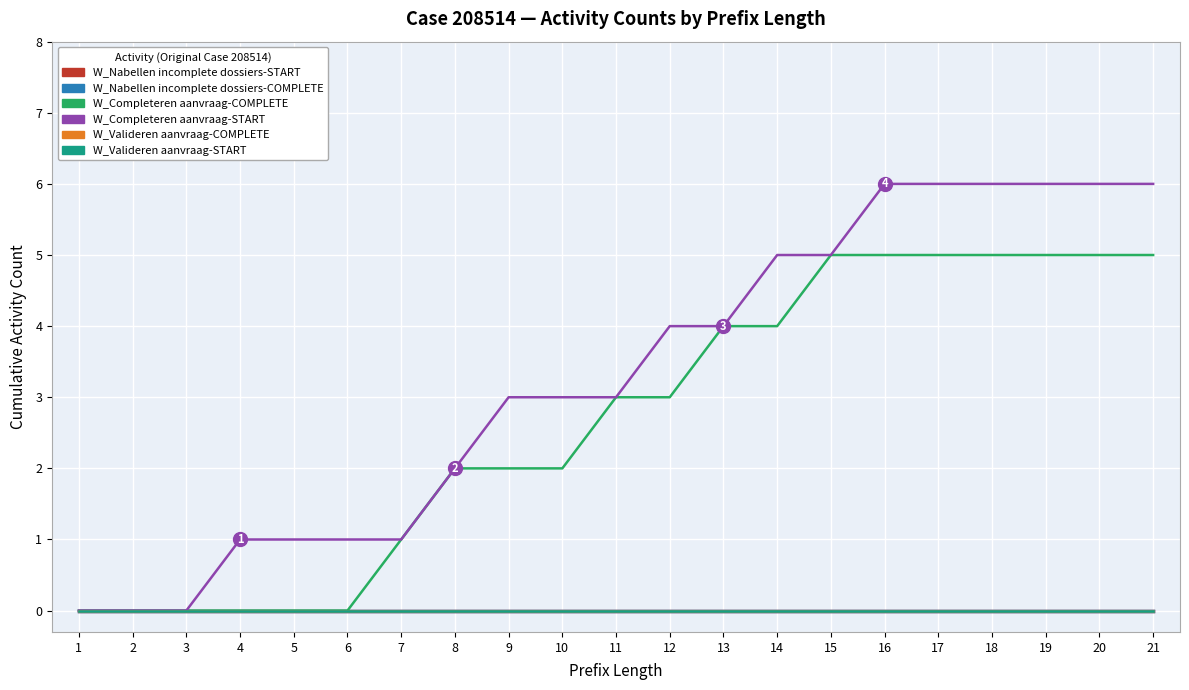

Which label corresponds to the smallest value in the chart?

1